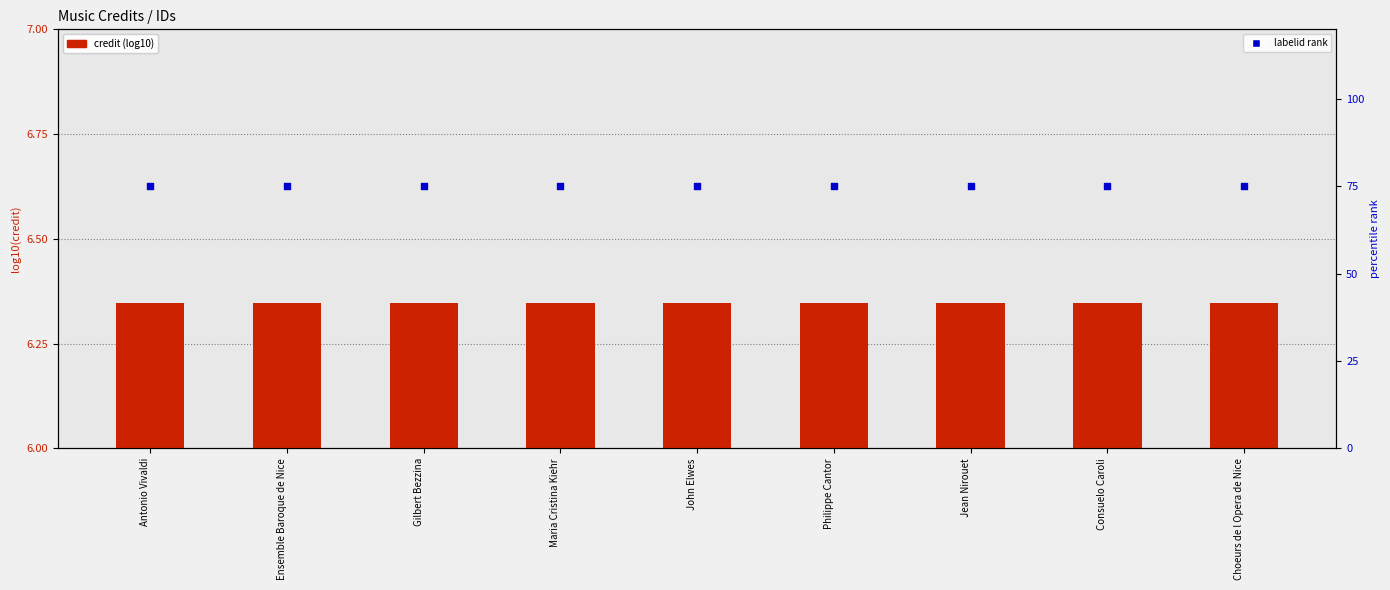

At how many categories does at least one series exceed 43?

9